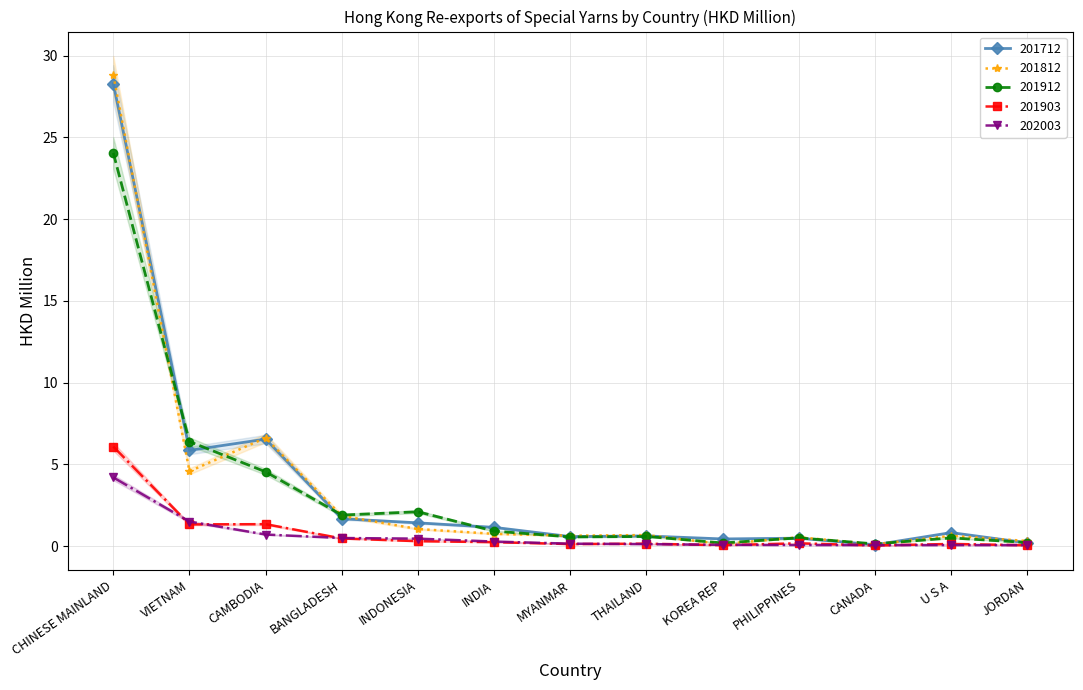

Which category has the lowest value in the 202003 series?

JORDAN